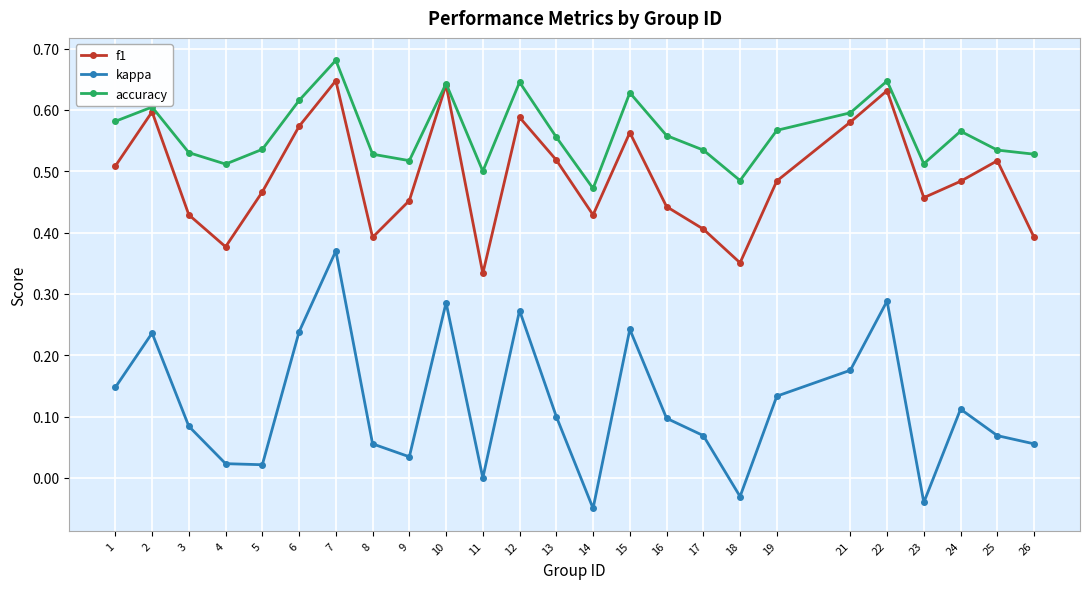

Which series changed the most between 7 and 13?

kappa